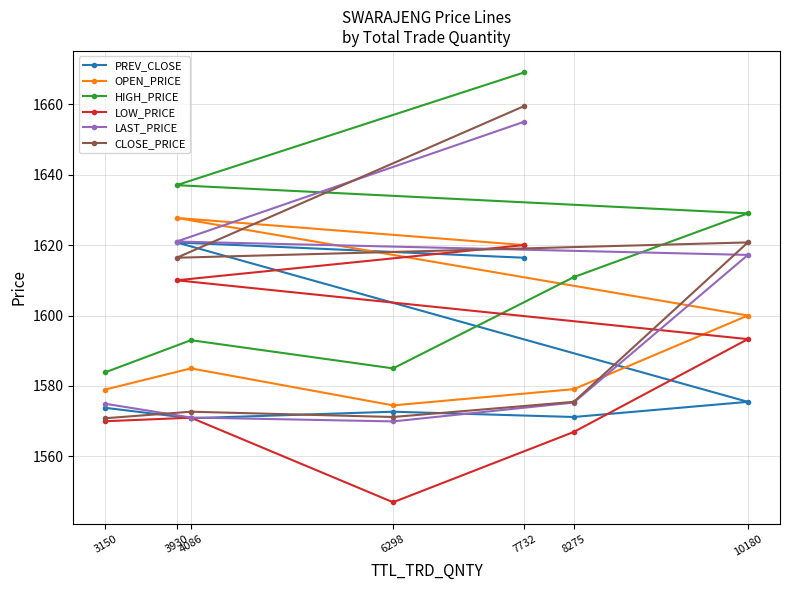

Which series has the largest total across all categories?

HIGH_PRICE